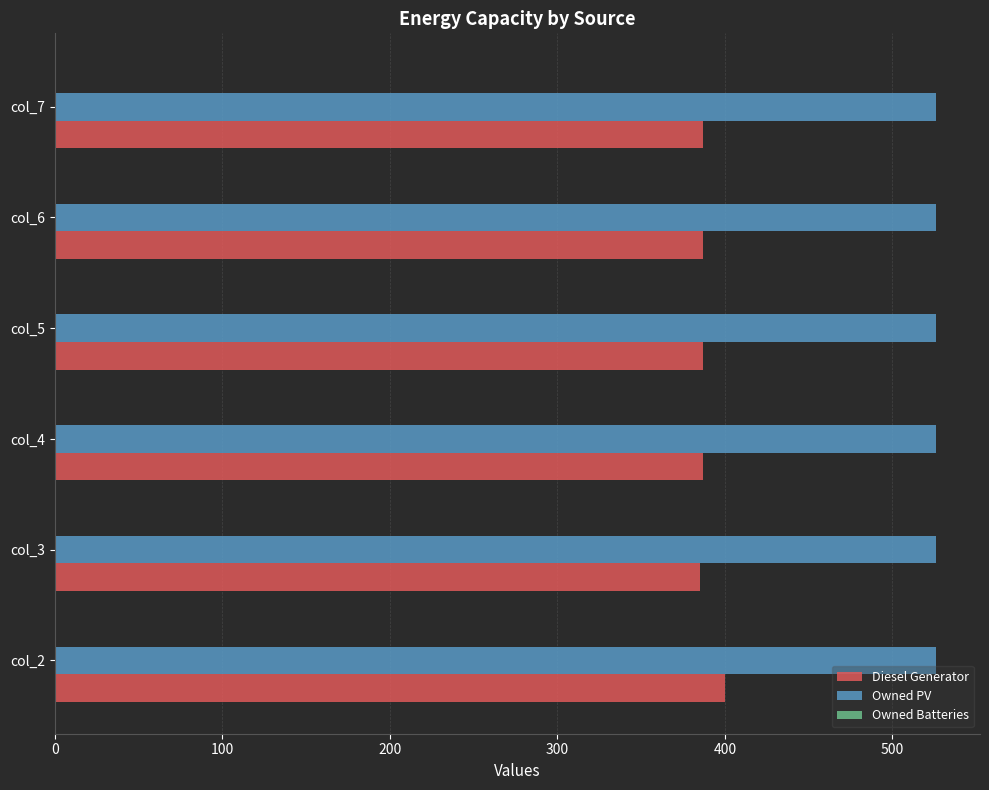

Which series has the largest range (max minus min)?

Diesel Generator